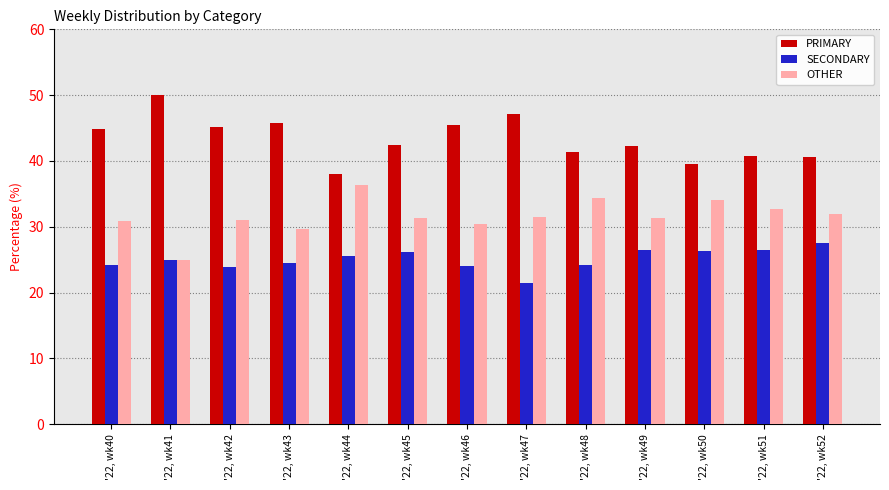

What is the total value across all series at '22, wk52?

100.0